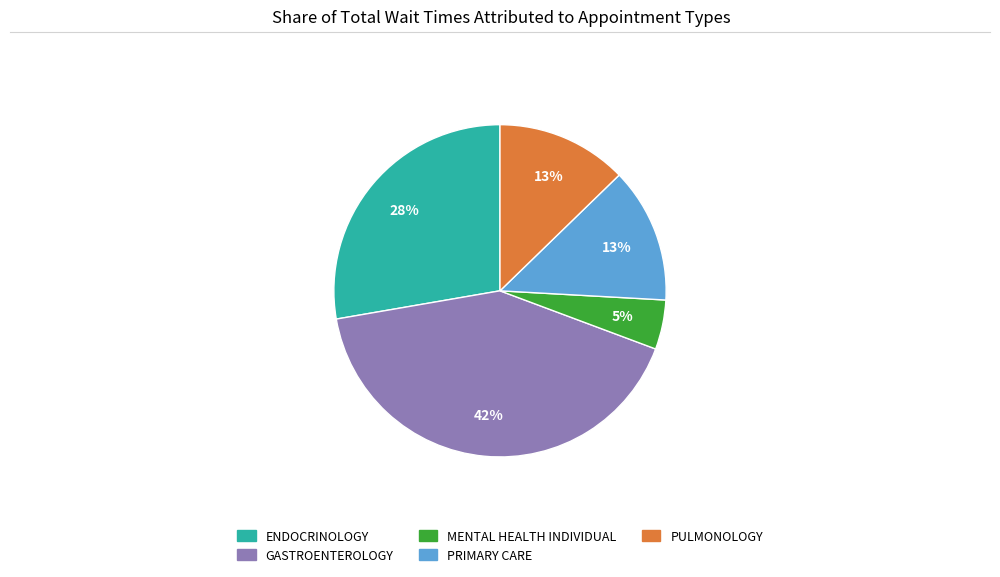

What is the ratio of the value at ENDOCRINOLOGY to the value at GASTROENTEROLOGY?

0.7